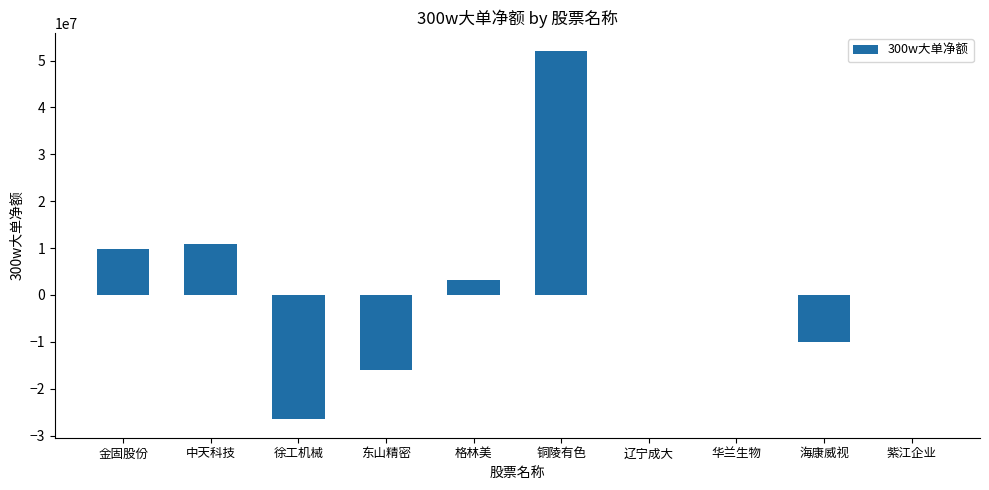

At which category does the chart reach its peak across all series?

铜陵有色